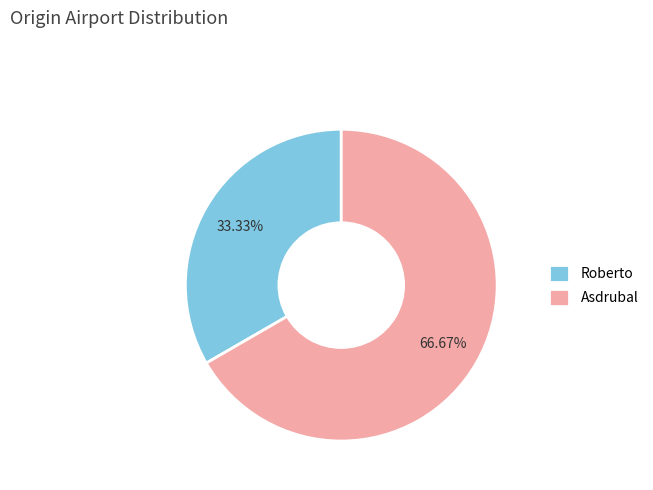

Is the sum of Roberto and Asdrubal greater than half?

Yes